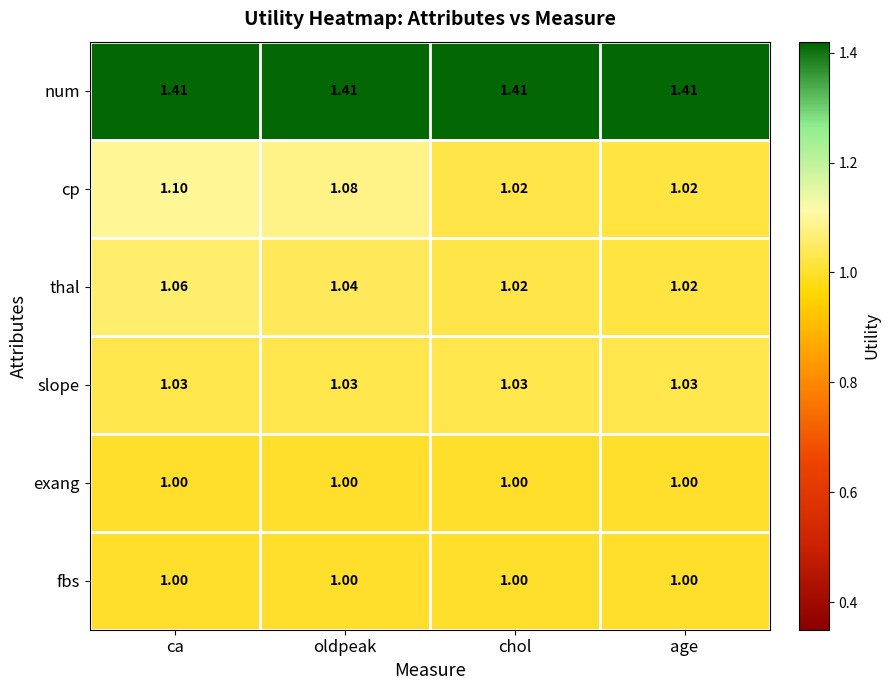

At which category is the sum across all series the highest?

ca